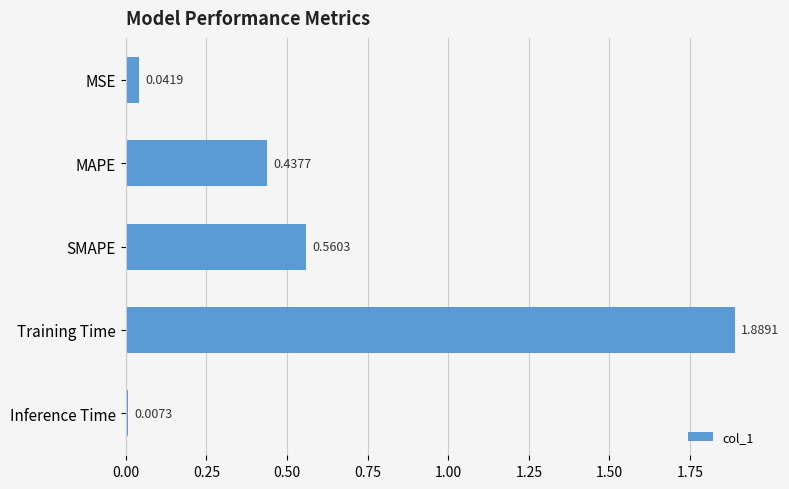

Rank the categories by value from lowest to highest.

Inference Time, MSE, MAPE, SMAPE, Training Time